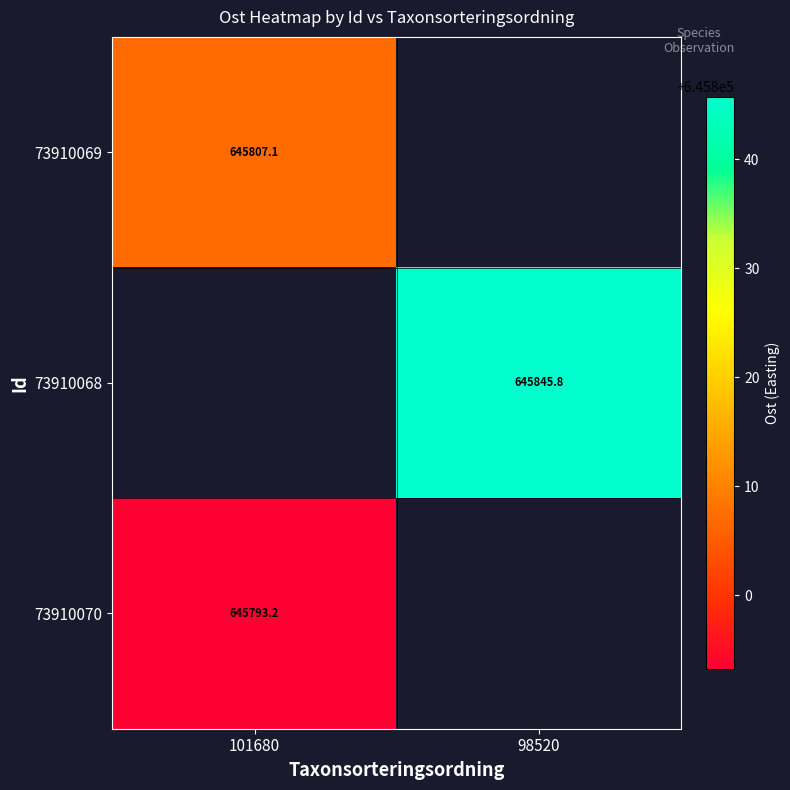

Count the number of data series in this chart.

3